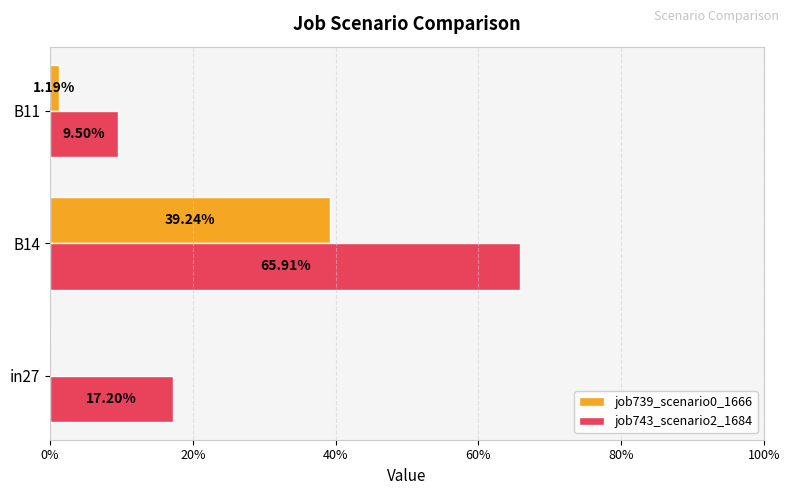

What is the sum of all job743_scenario2_1684 values?

0.9